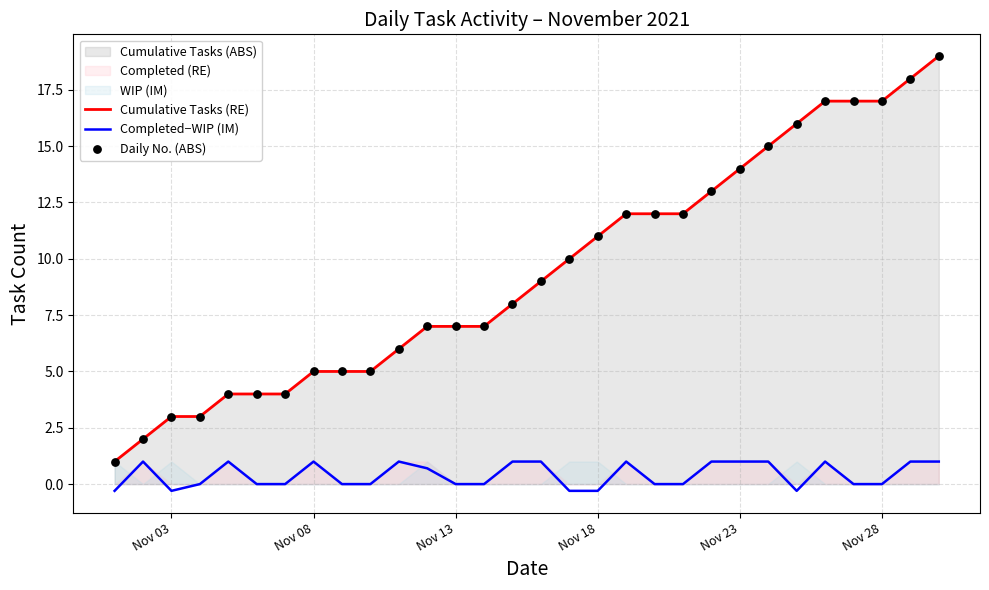

Which series contains the highest Y value?

Cumulative Tasks (RE)